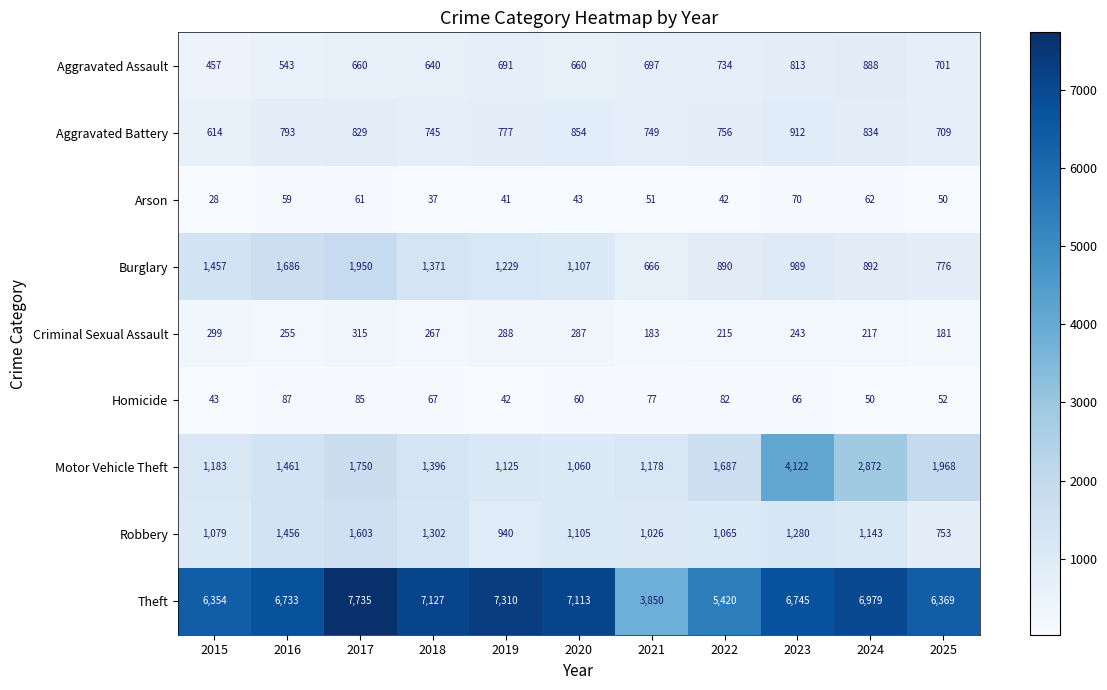

Which series has the largest total across all categories?

Theft